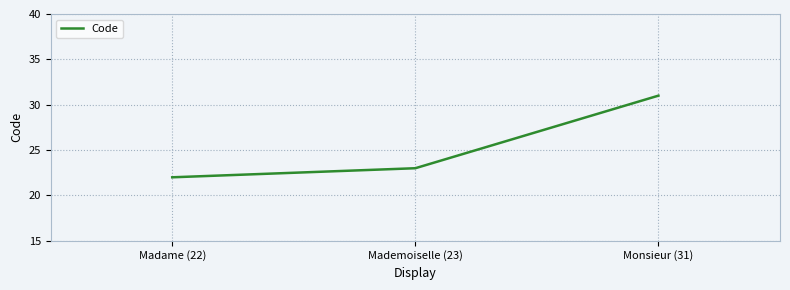

How many values are between 22 and 31?

3